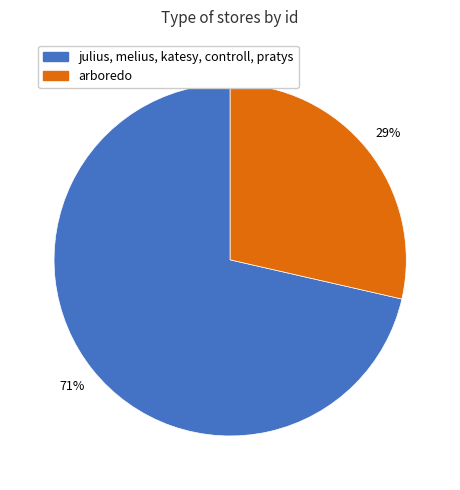

What is the smallest slice in the pie chart?

arboredo